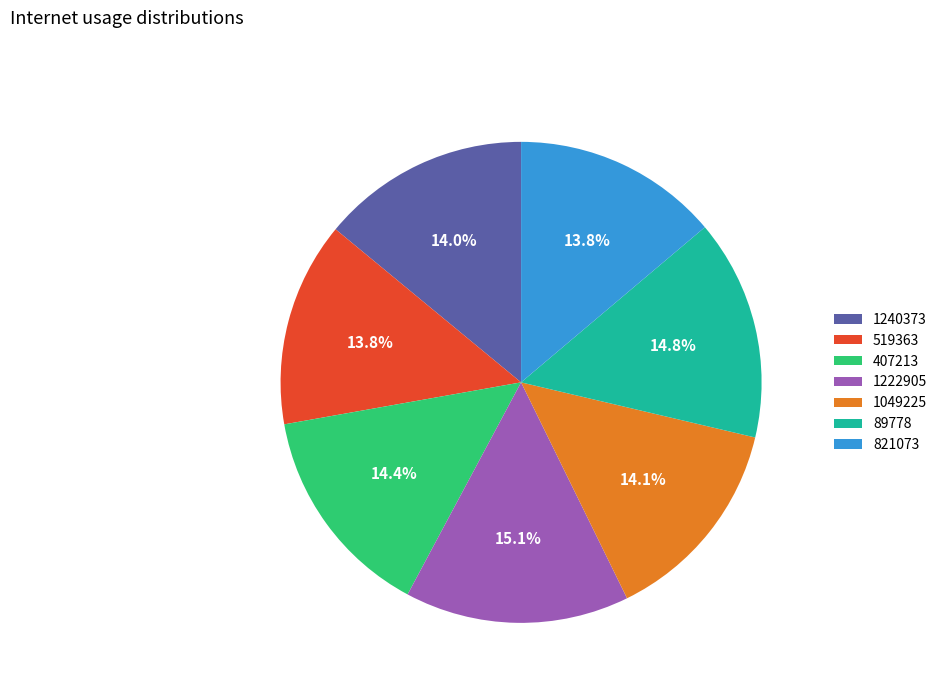

To the nearest percent, what is the average slice percentage?

14%